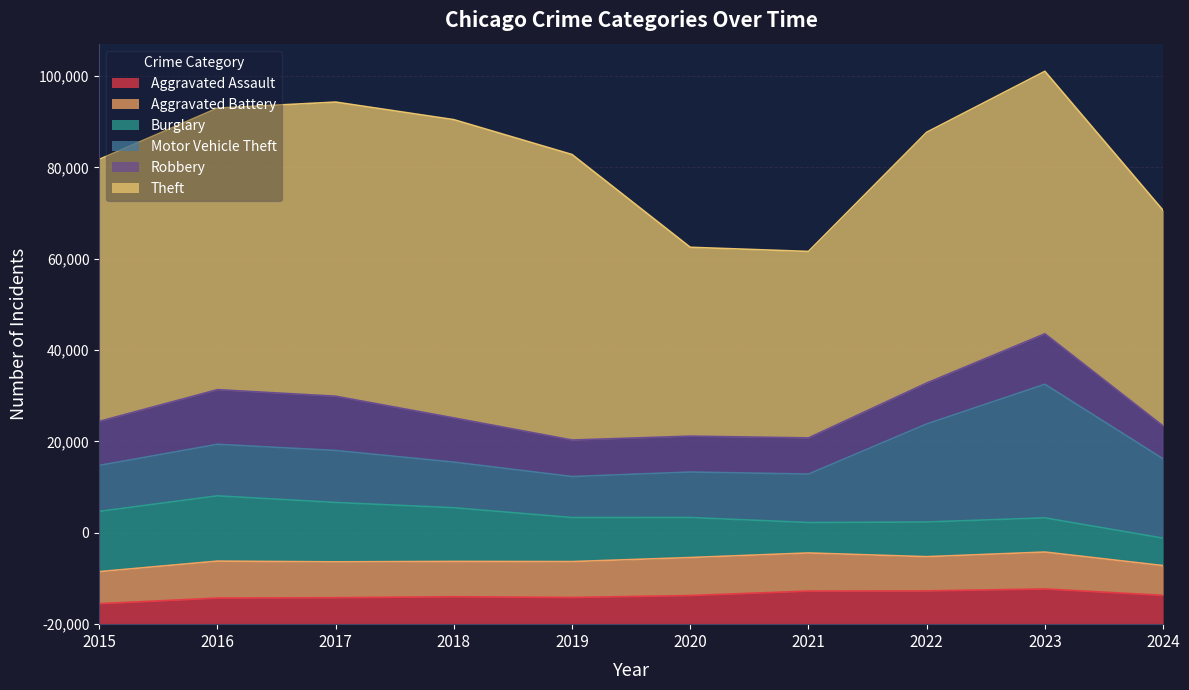

Which series has the widest spread of values?

Theft